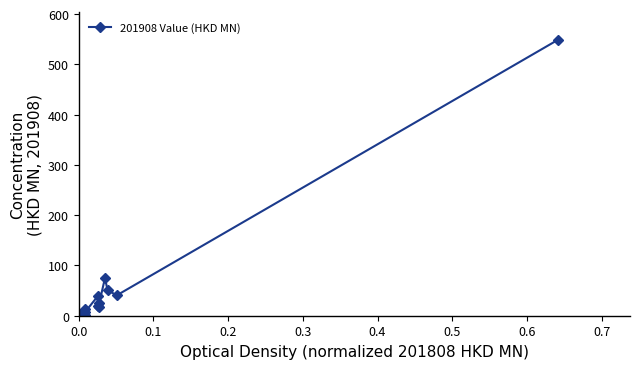

What is the greatest value displayed?

549.0